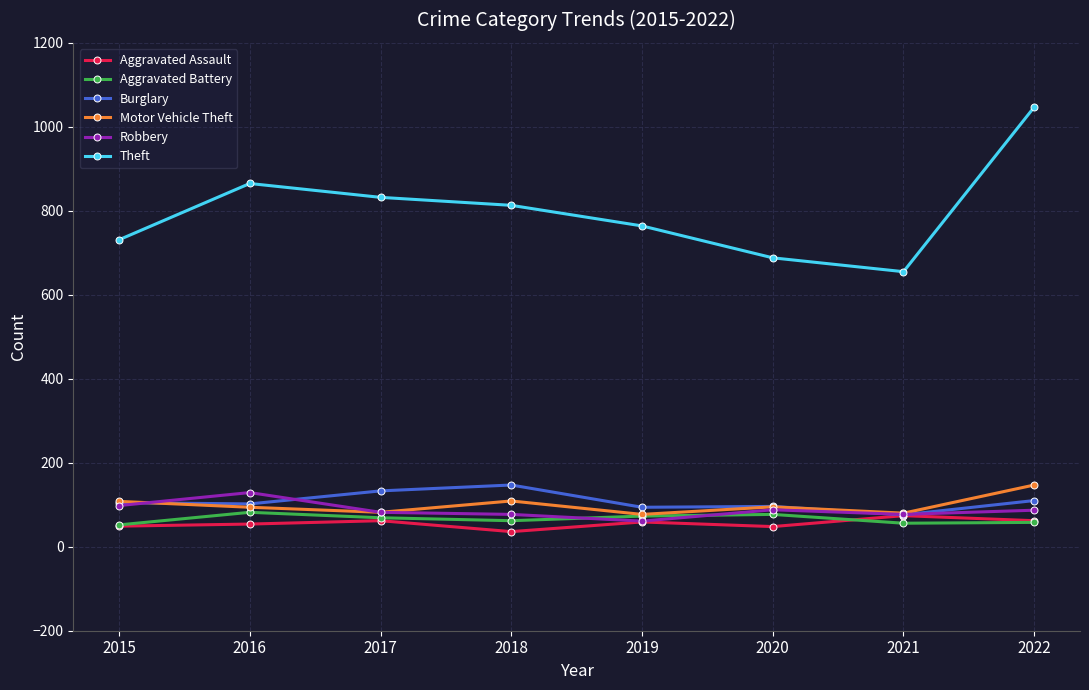

How many lines are shown in the chart?

6